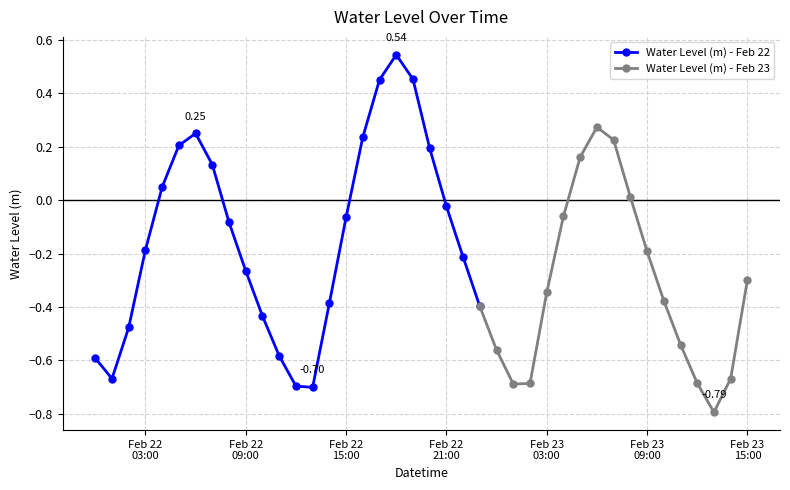

True or false: the data shows -0.7 at 2024-02-23 14:00:00.

True